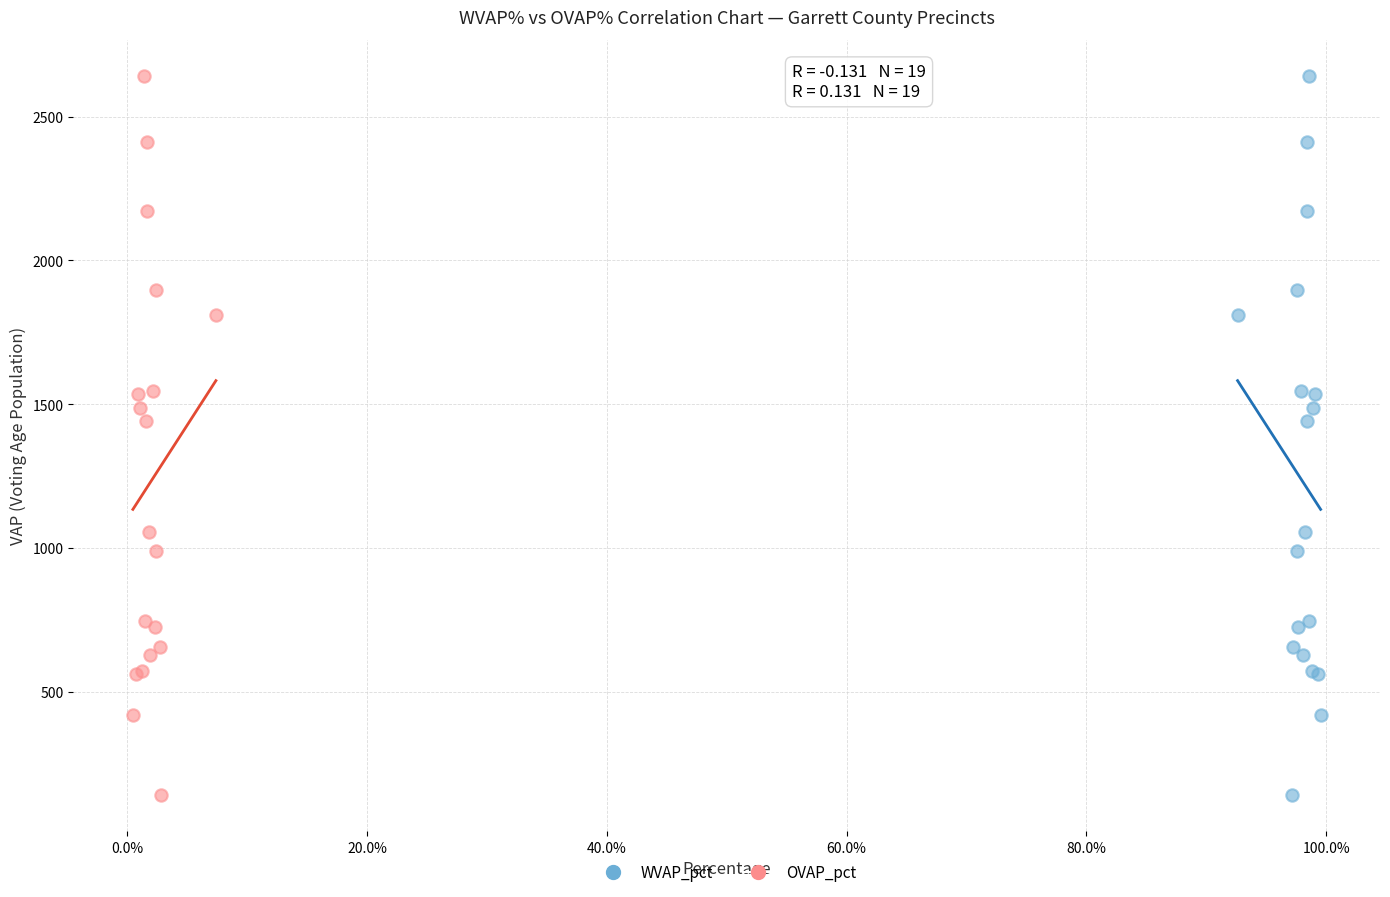

What are all the series names shown in the legend?

WVAP_pct, OVAP_pct